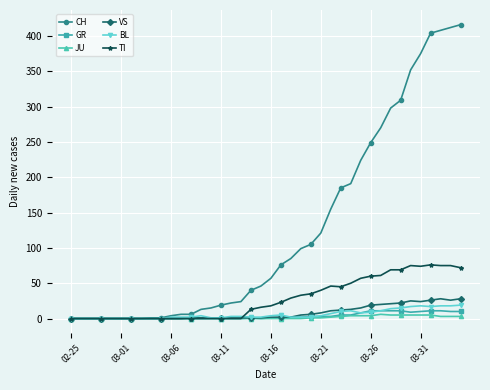

Which series has the largest range (max minus min)?

CH